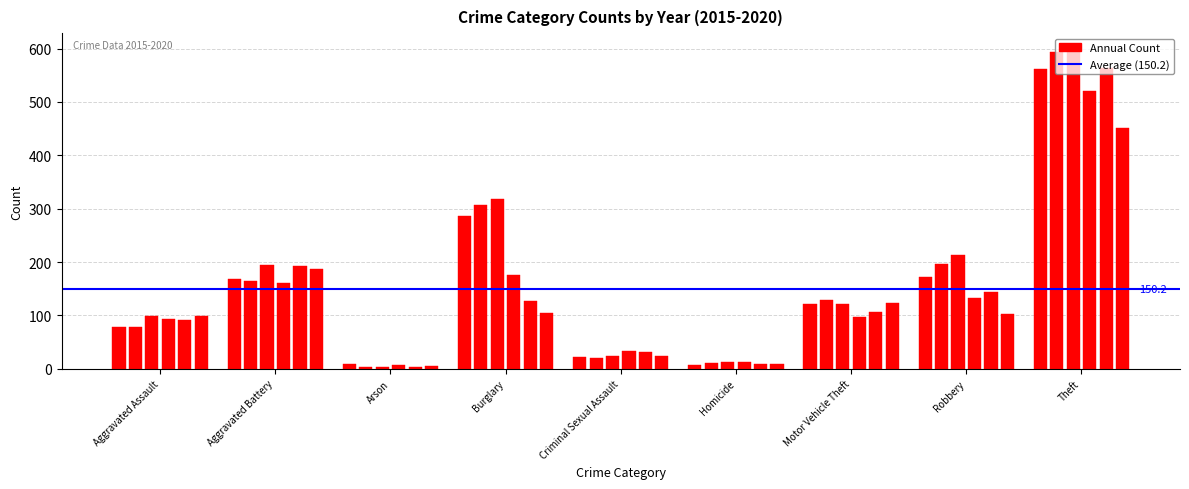

Is the value of 2017 at Aggravated Battery greater than the value of 2020 at Theft?

No